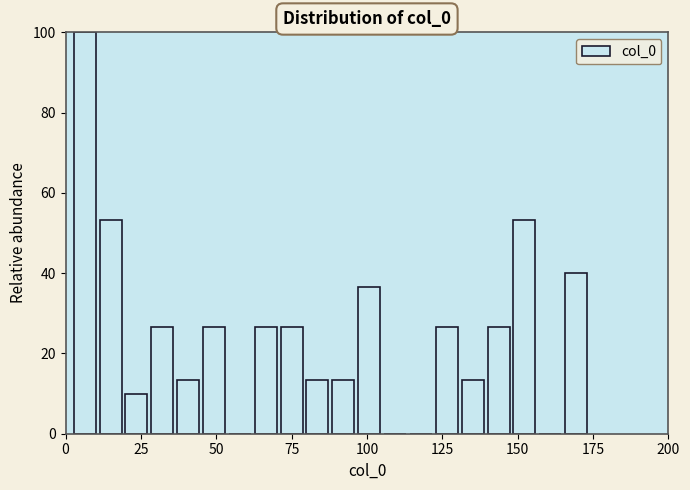

Around what value on the x-axis is the tallest bar? Give the approximate position of its centre, as read against the axis.

5